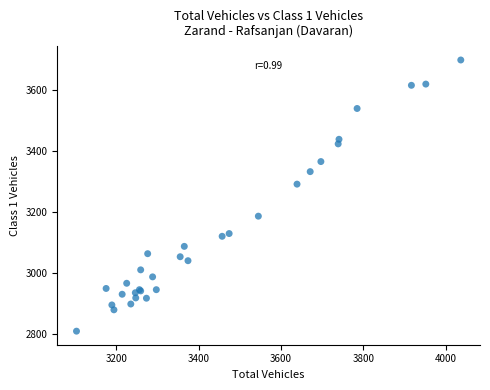

What Y value in the scatter plot is closest to 3253?

3291